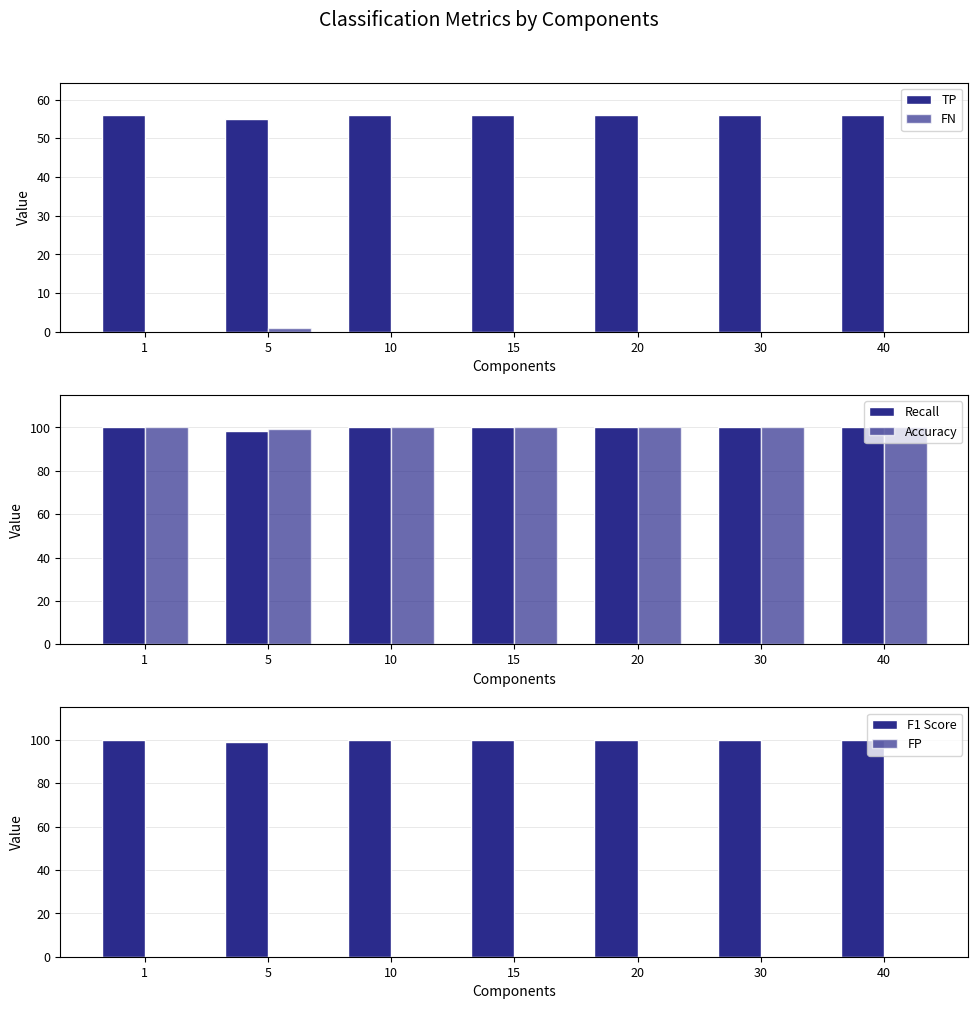

What is the greatest value displayed?

100.0